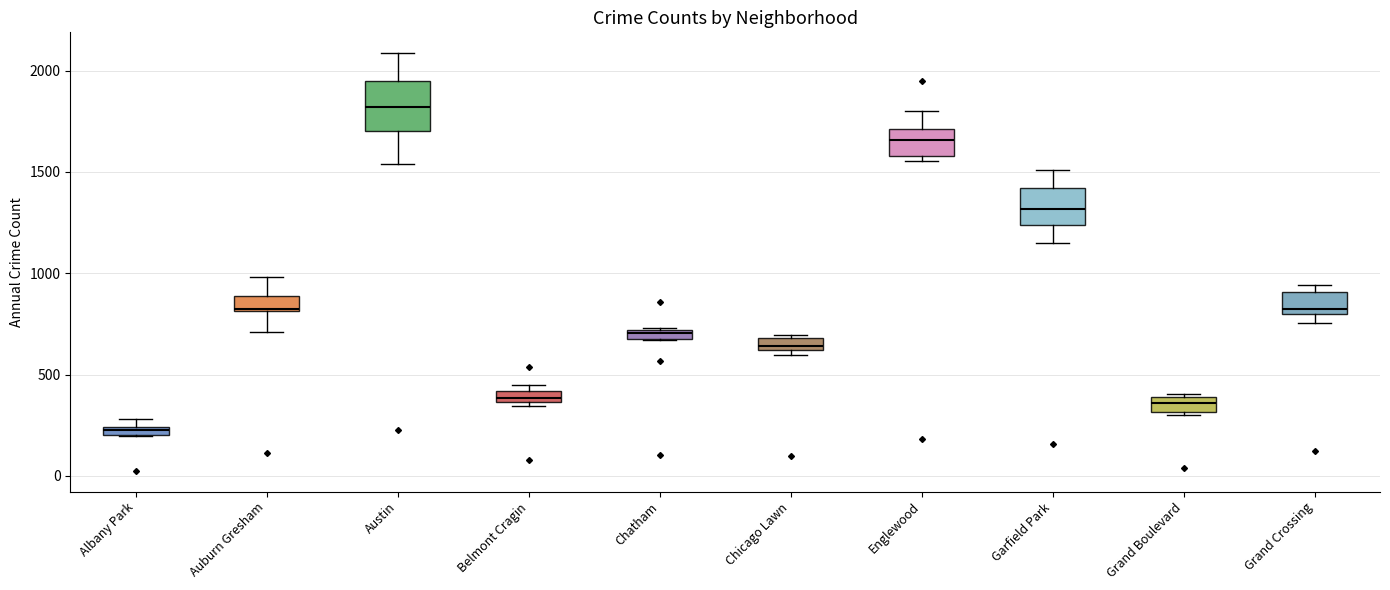

Which box is the tallest, from its lower edge to its upper edge?

Austin